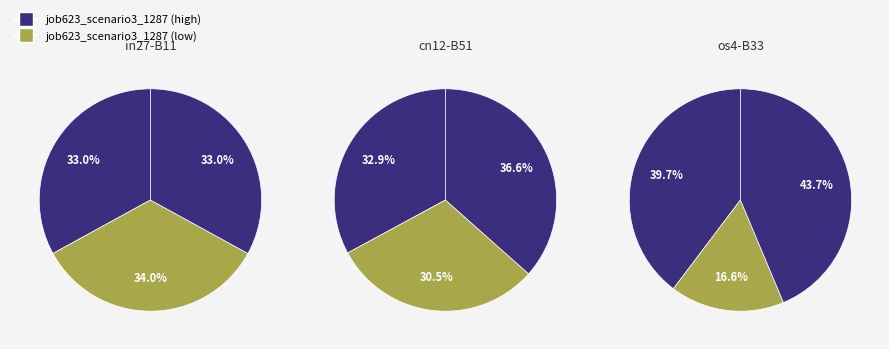

To the nearest percent, what is the difference between the in27 and os4 slice percentages?

2%